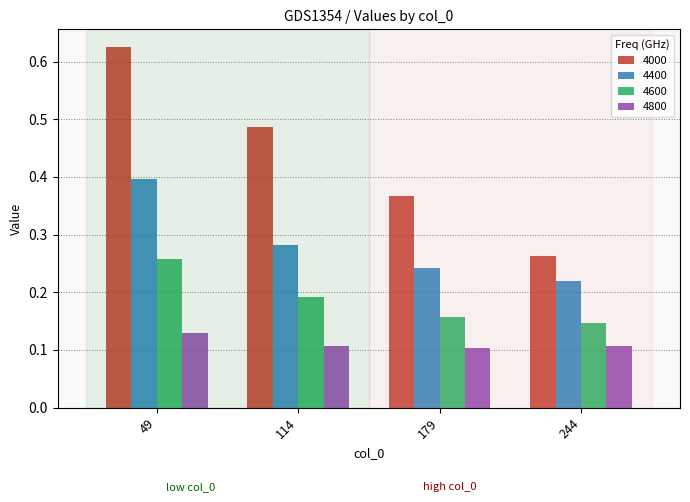

List the series in order of their peak value, highest first.

4000, 4400, 4600, 4800